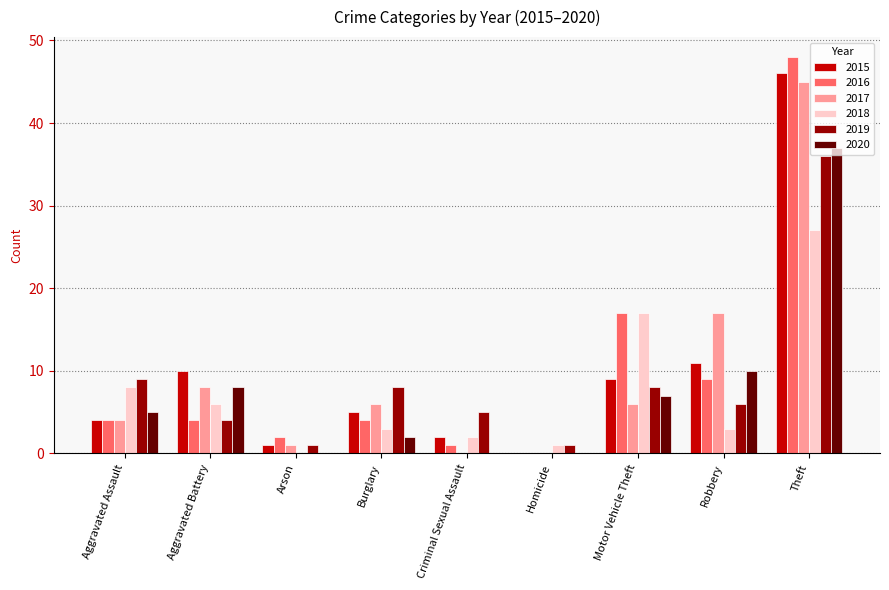

What is the sum of the 2017 values at Homicide and Theft?

45